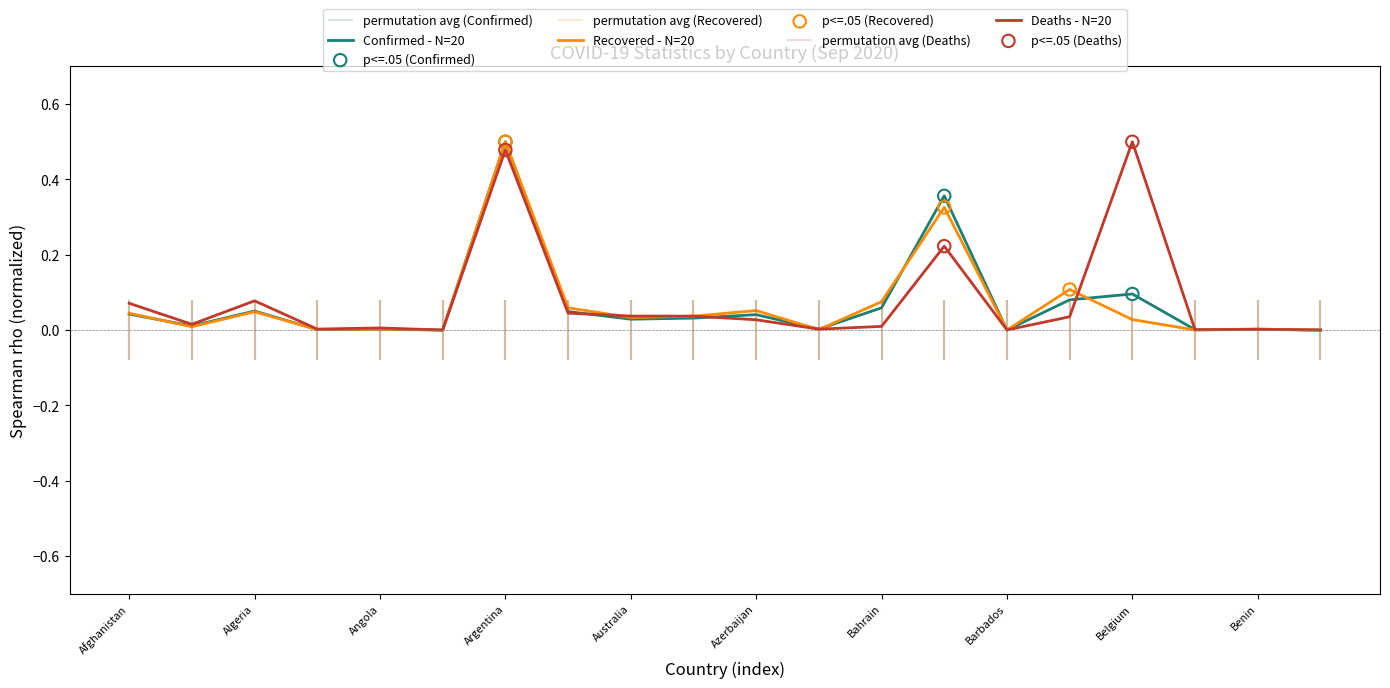

Which category has the highest value in the Confirmed - N=20 series?

Argentina